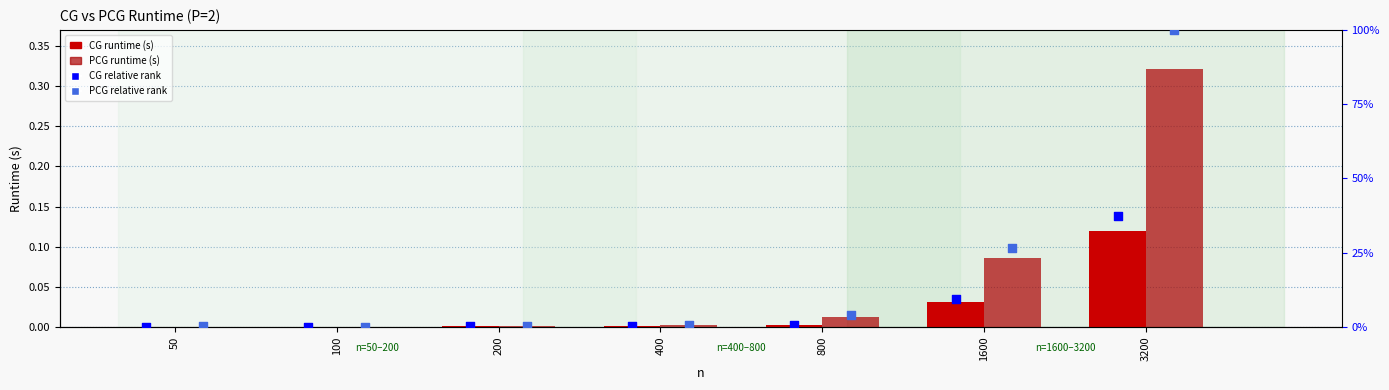

Which series contains the lowest Y value?

CG runtime (s)